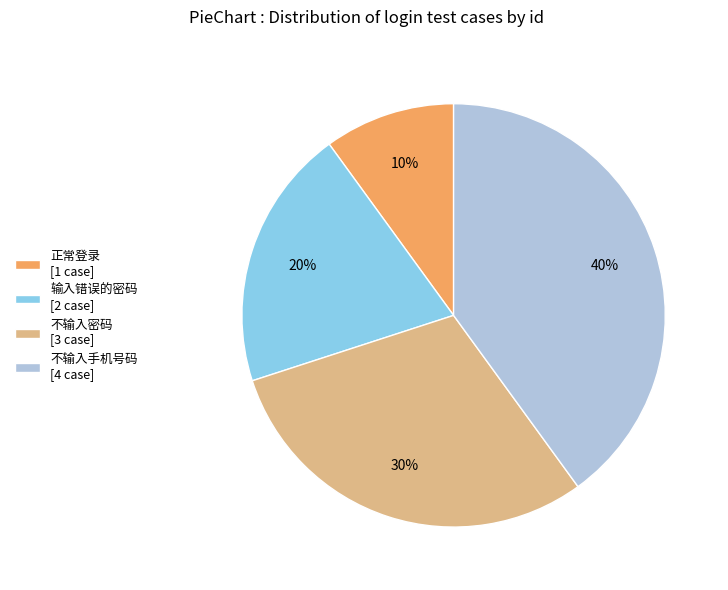

Which category has the smallest portion of the pie?

正常登录